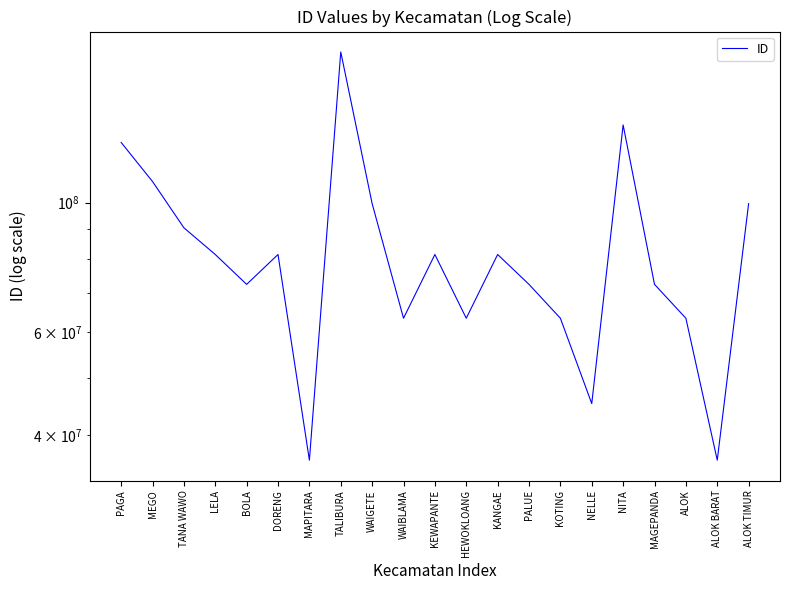

Is it true that the value at KOTING is 15697840?

False